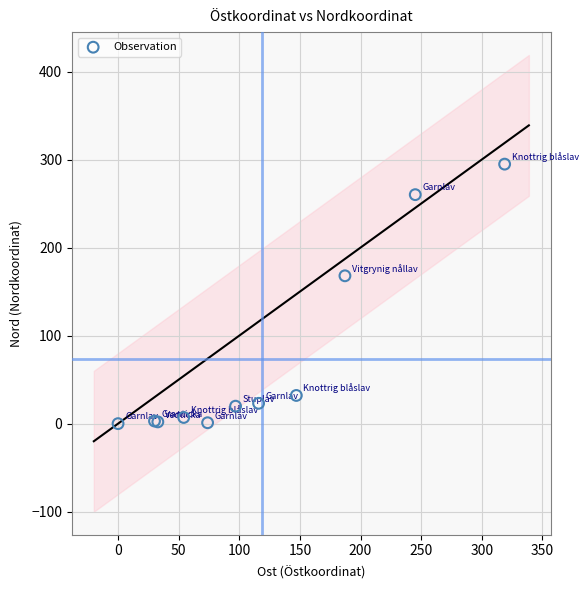

What Y value in the scatter plot is closest to 147?

168.0